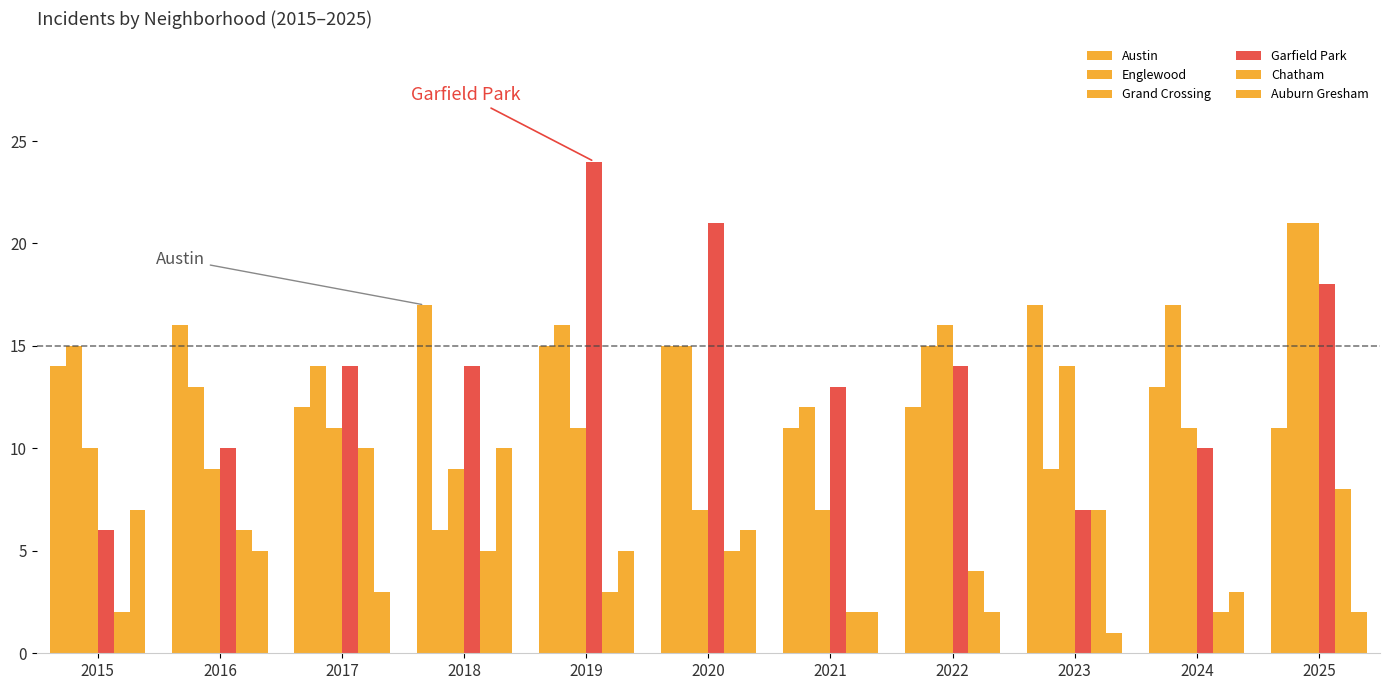

How many bars are there in each group?

6